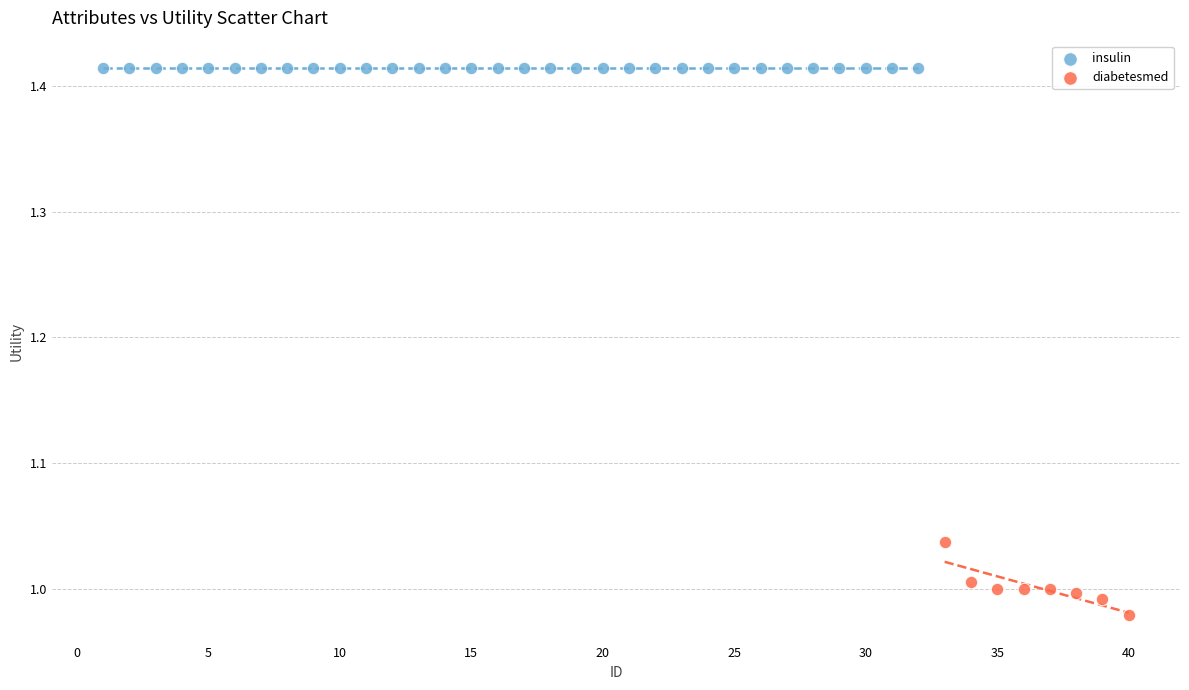

Which series reaches the maximum Y coordinate?

insulin